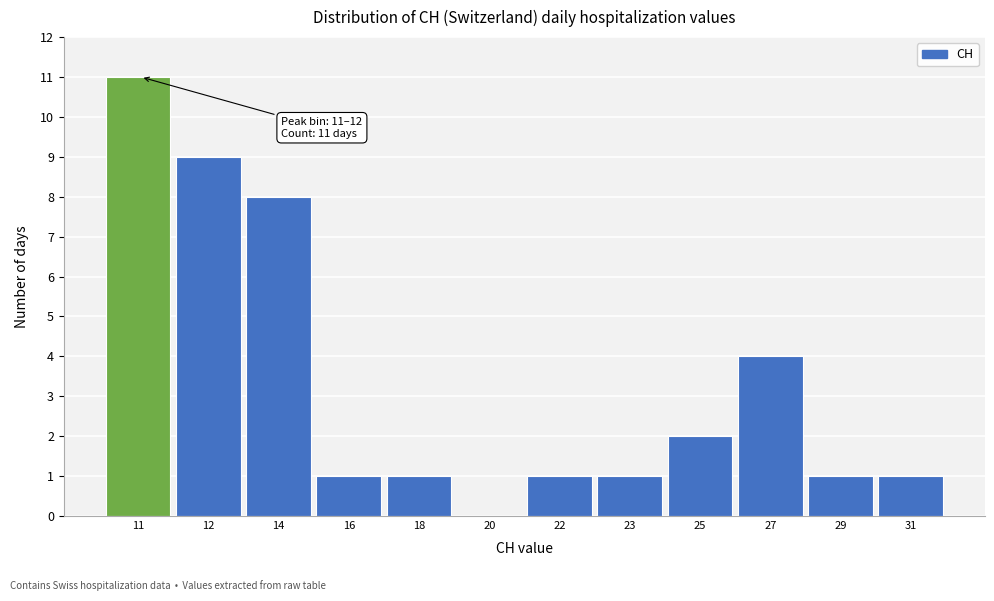

Reading right to left, transcribe all the data shown in this chart.

31=1	29=1	27=4	25=2	23=1	22=1	20=0	18=1	16=1	14=8	12=9	11=11